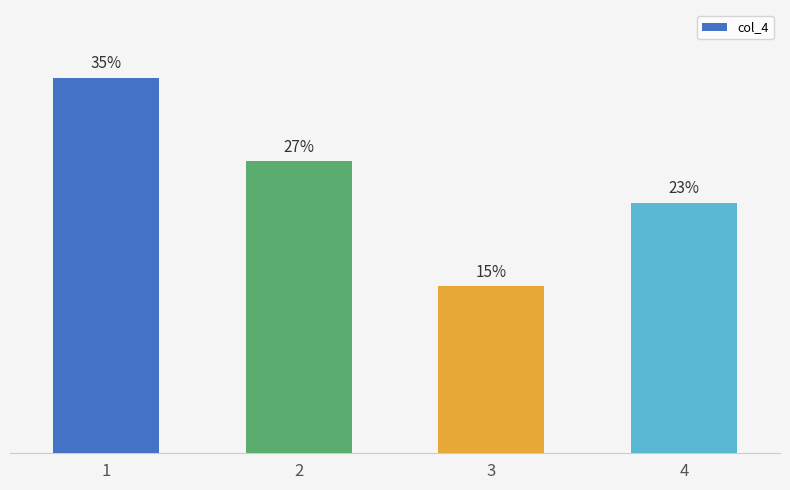

List the labels in order of value, largest first.

1, 2, 4, 3